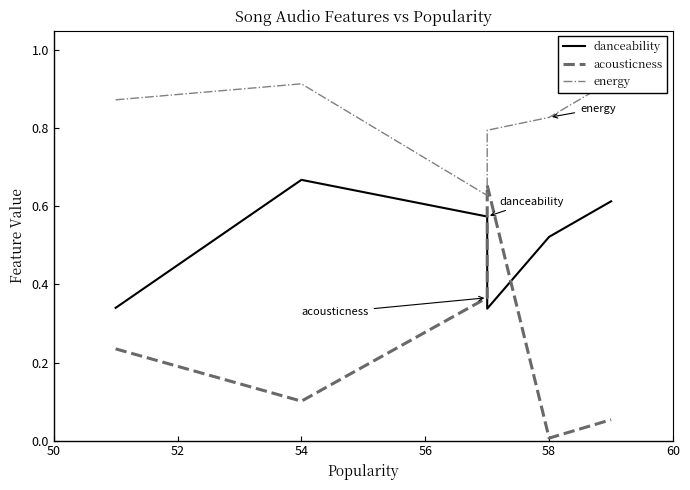

True or false: energy has a value of 0.8 at 56.

True